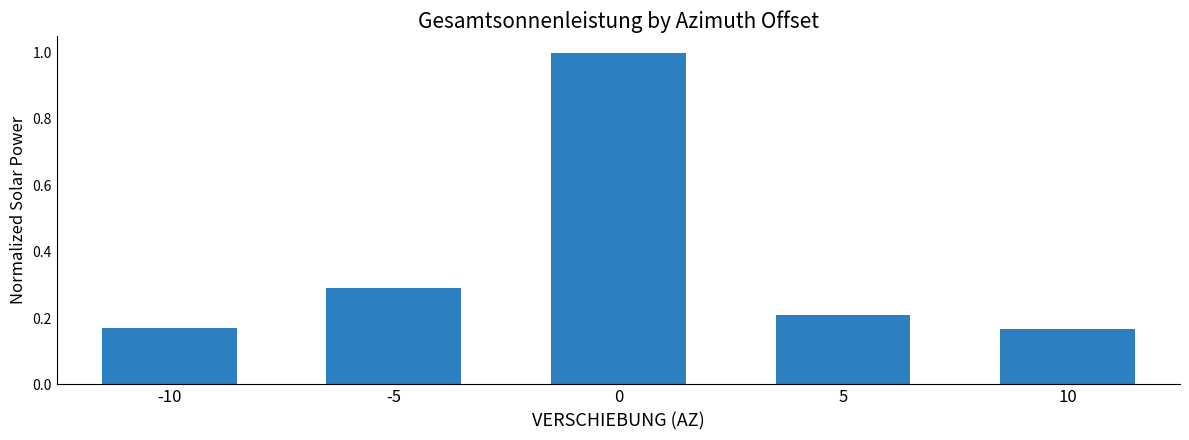

What is the maximum value shown in the chart?

1.0